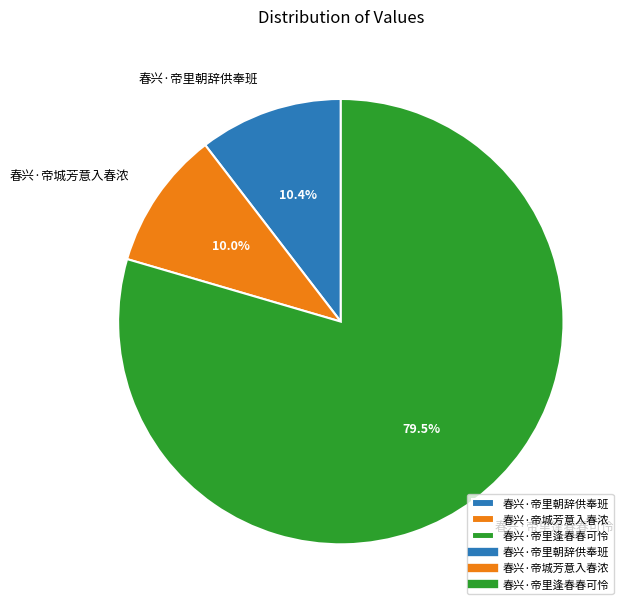

The 春兴·帝城芳意入春浓 slice represents 1% of the pie. True or false?

False